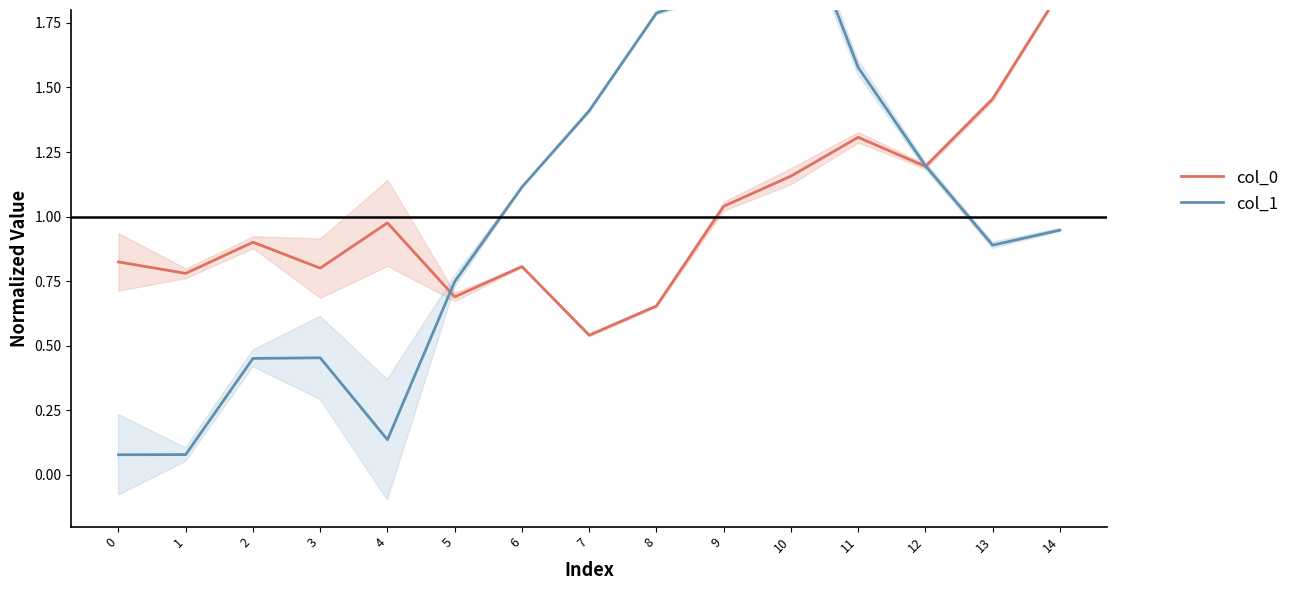

Which series ends up on top after the final intersection of col_0 and col_1?

col_0